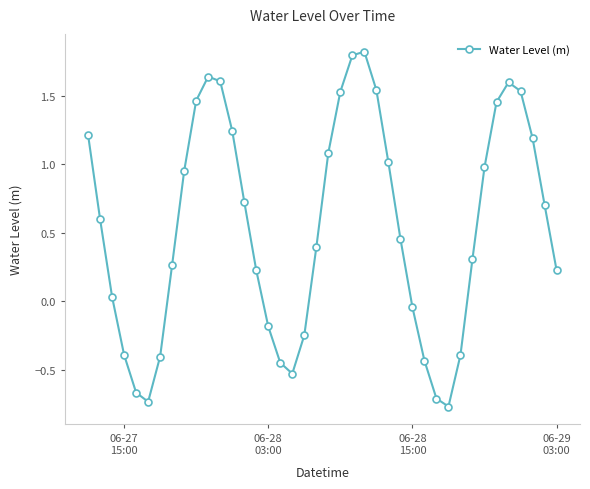

What is the difference between the second highest and second lowest values?

2.5